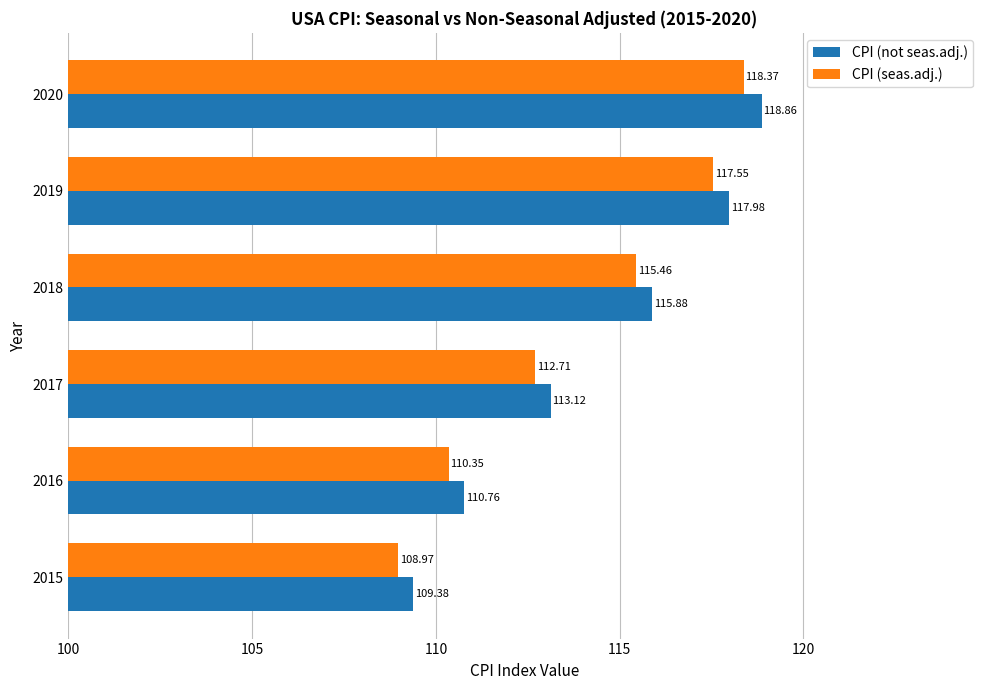

Rank the series by their average value, from highest to lowest.

CPI (not seas.adj.), CPI (seas.adj.)